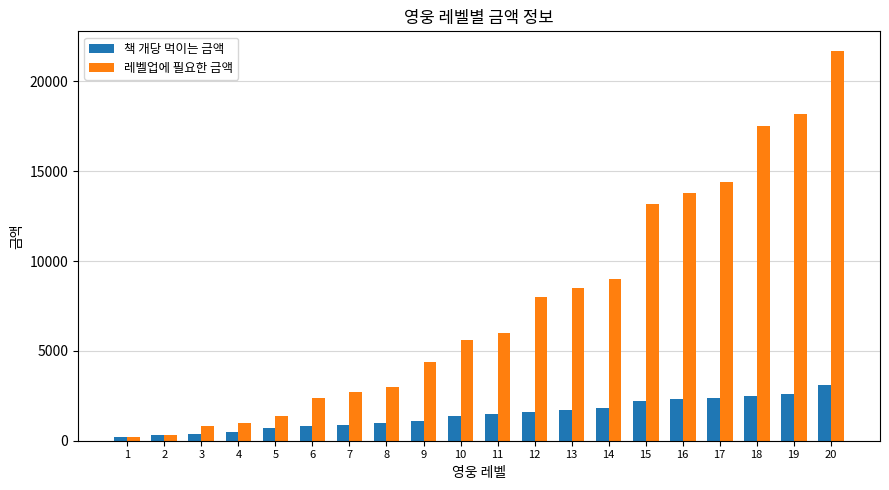

Which series has the largest total across all categories?

레벨업에 필요한 금액